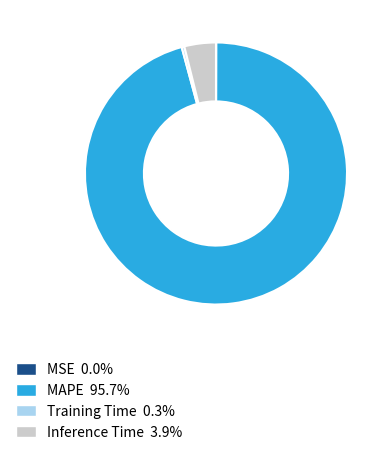

Which has a higher value, MAPE or Inference Time?

MAPE